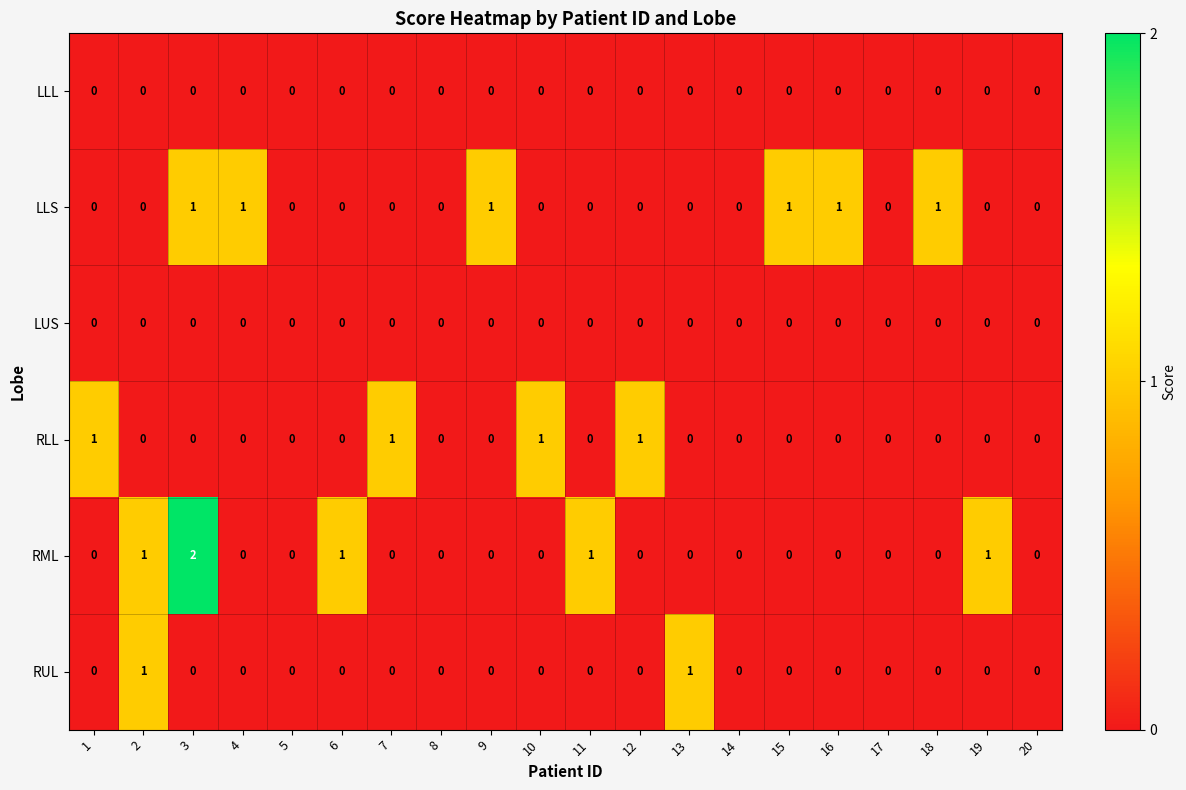

At which category is the sum across all series the highest?

3